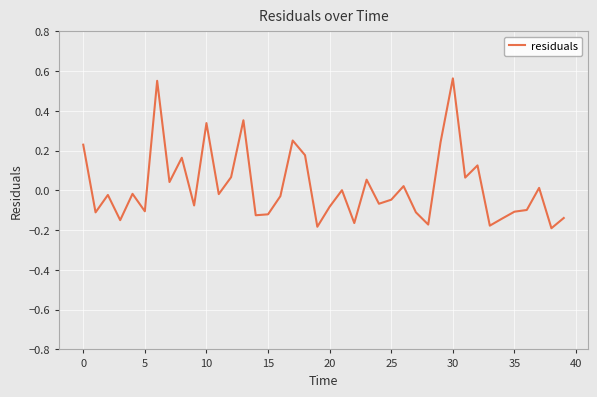

What is the difference between the maximum and minimum values?

0.8